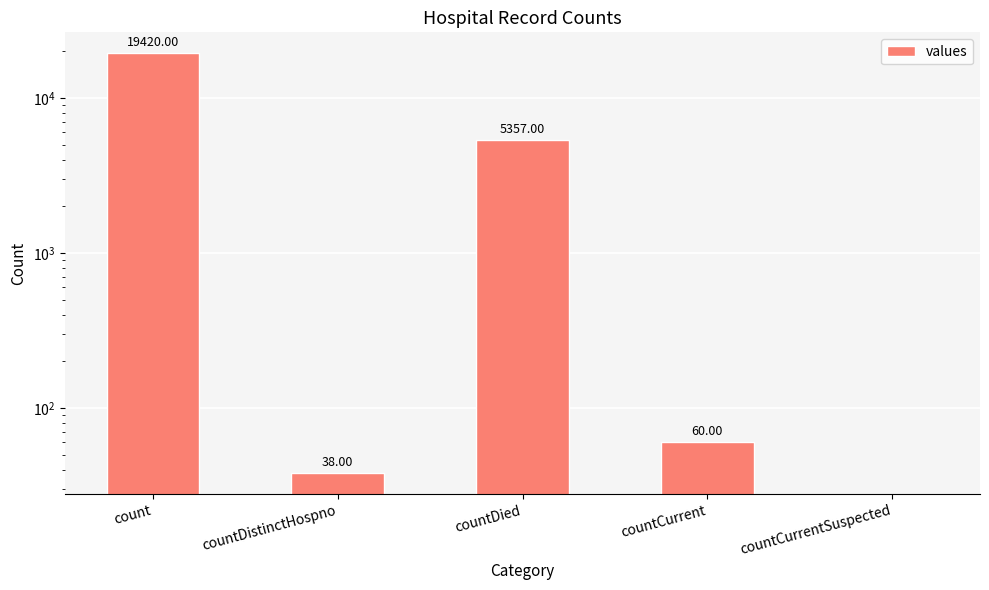

Reading left to right, transcribe all the data shown in this chart.

19420	38	5357	60	0